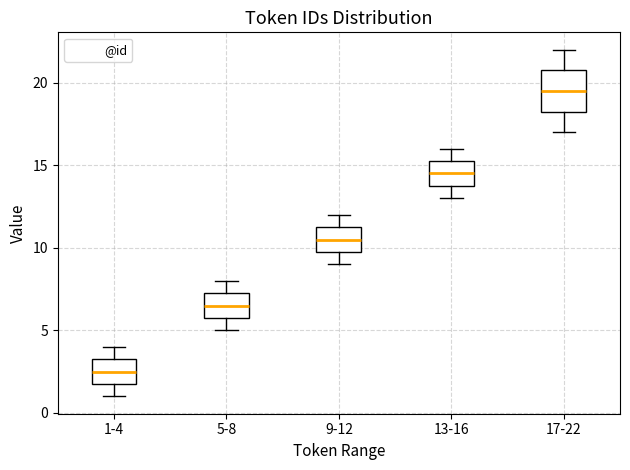

Which box's median line is the highest?

17-22